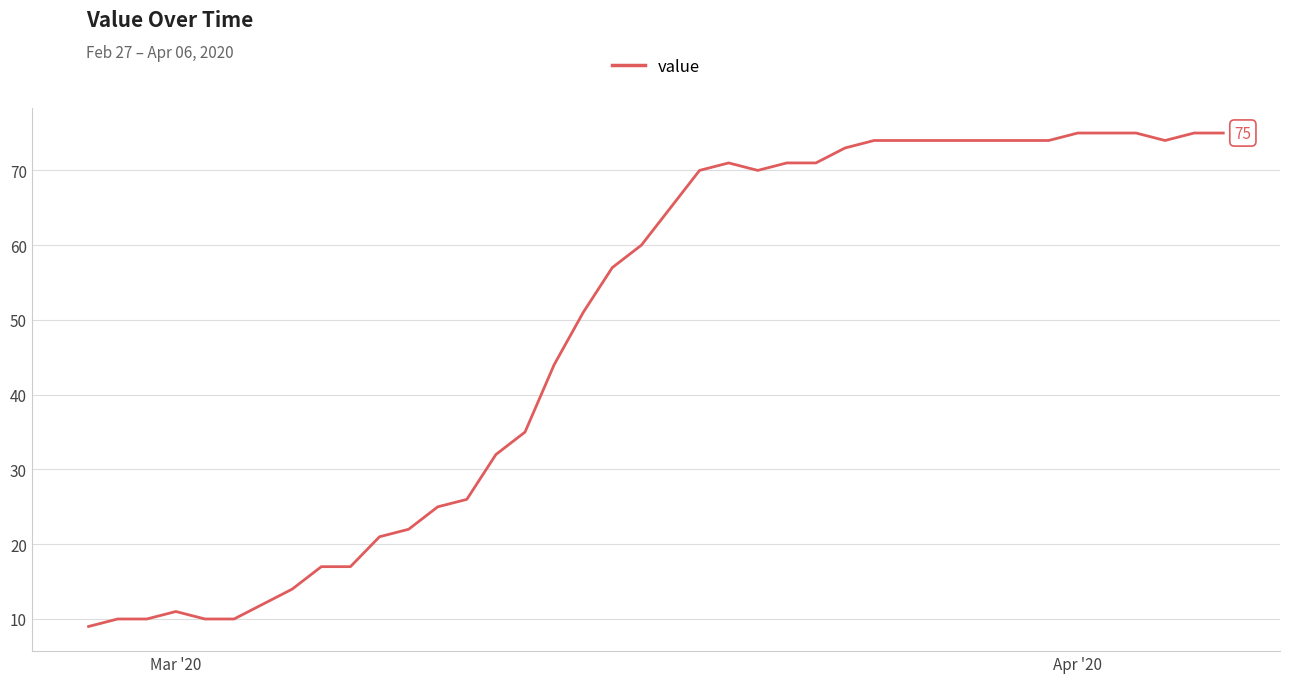

What is the average value?

49